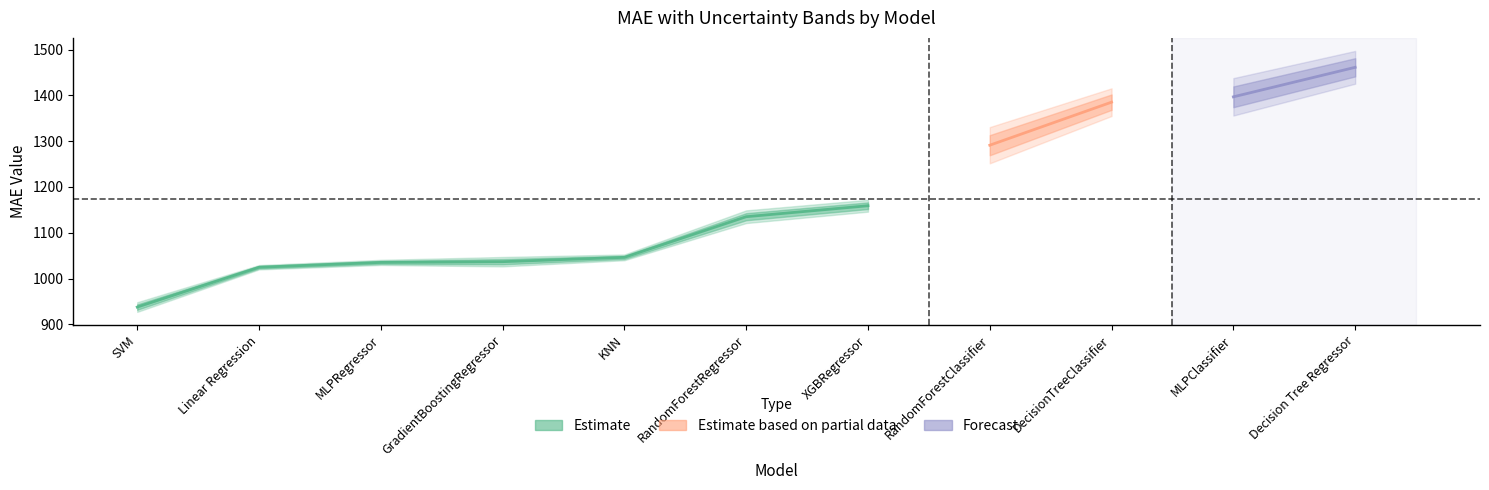

True or false: MAE+StdMean and MAE (Mean) intersect in this chart.

False